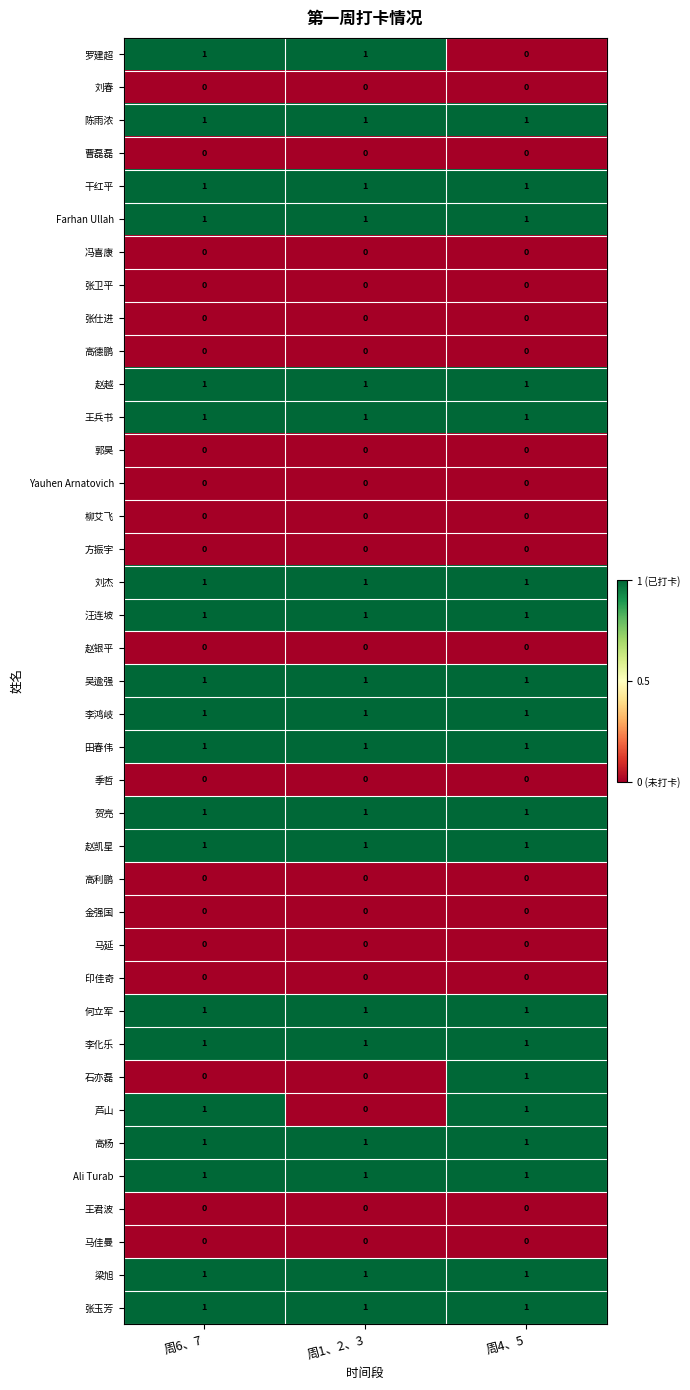

What is the sum of all 汪连坡 values?

3